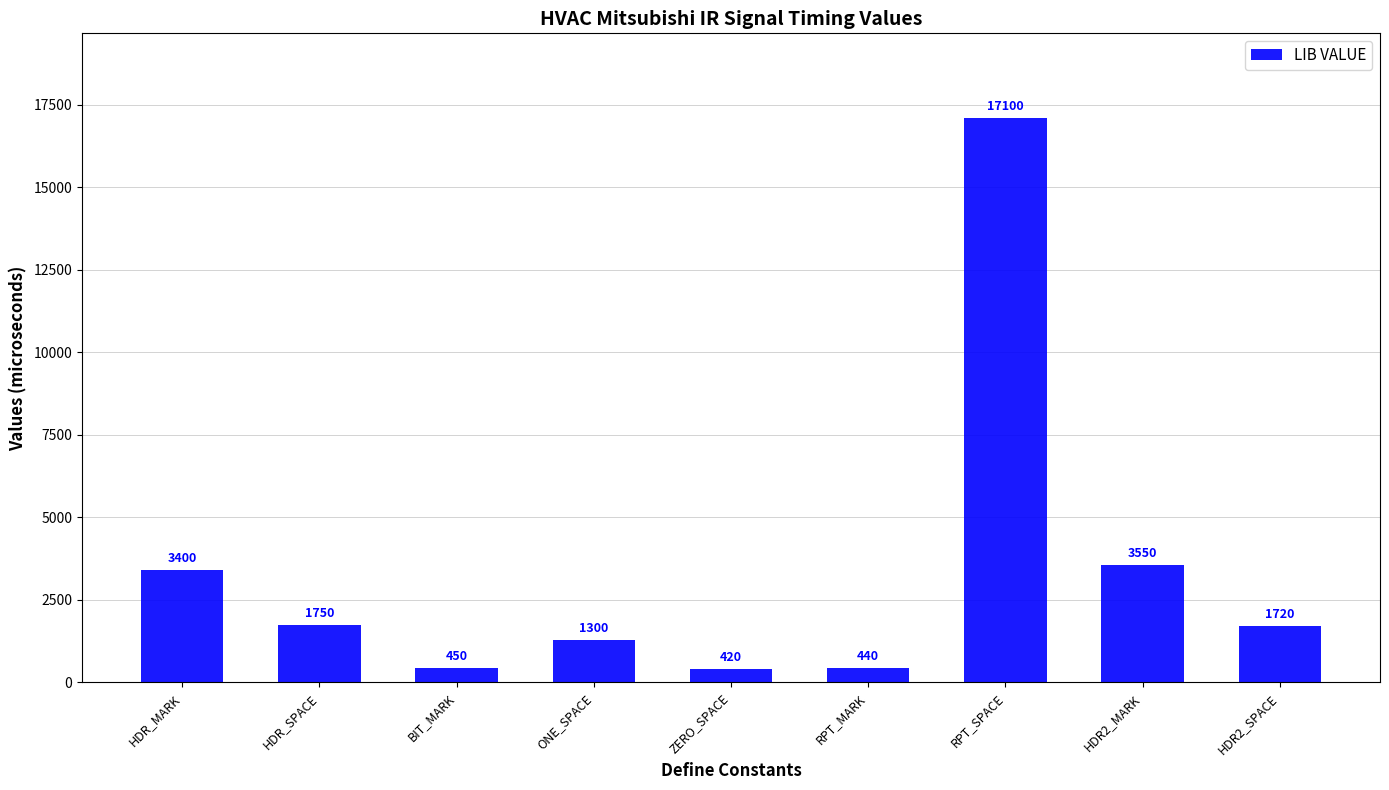

Reading left to right, extract all data points from this chart.

3400	1750	450	1300	420	440	17100	3550	1720